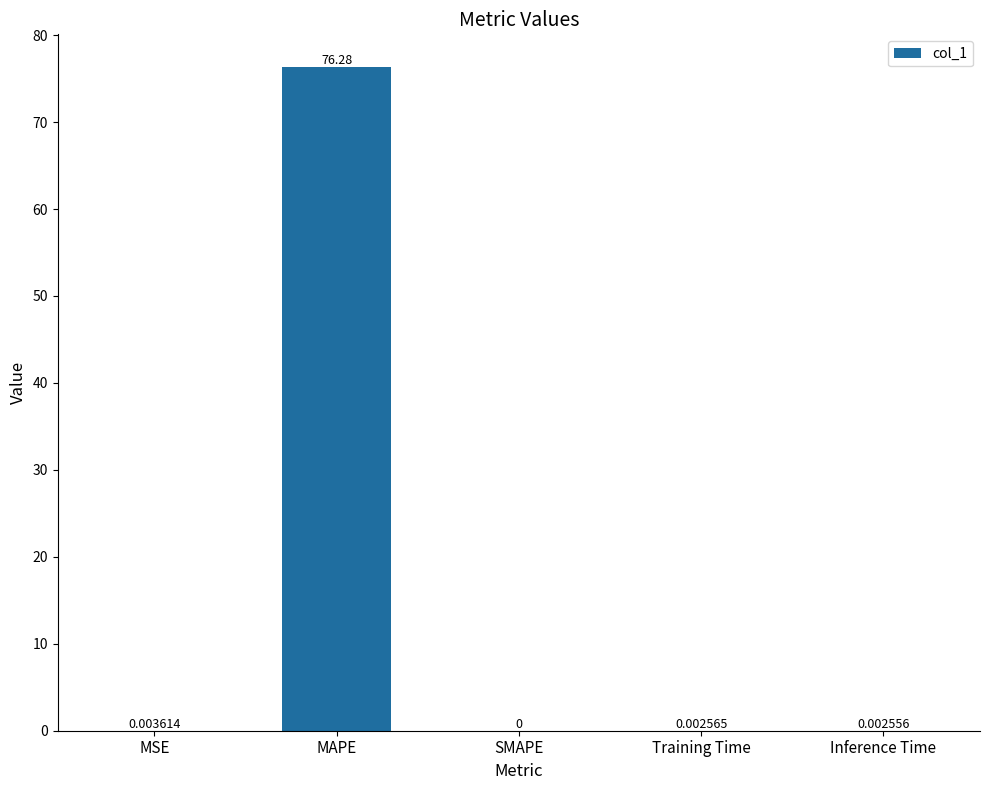

Which has a higher value, Training Time or MAPE?

MAPE